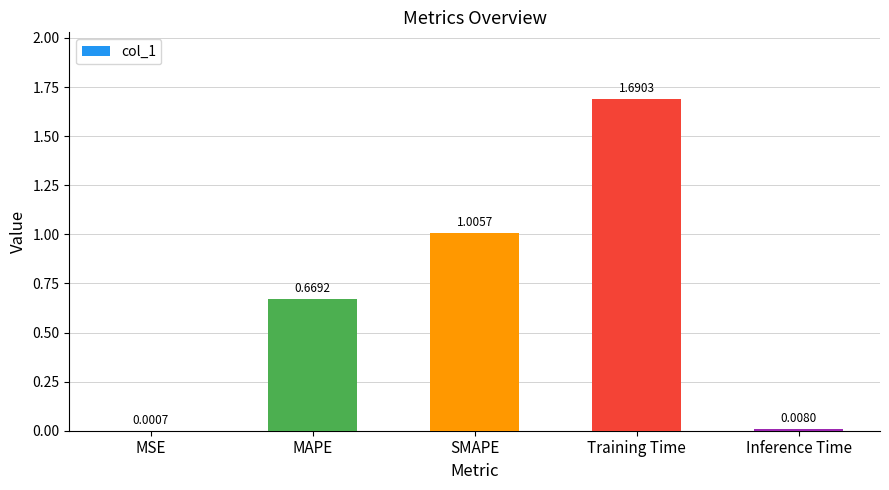

What is the sum of all values?

3.4